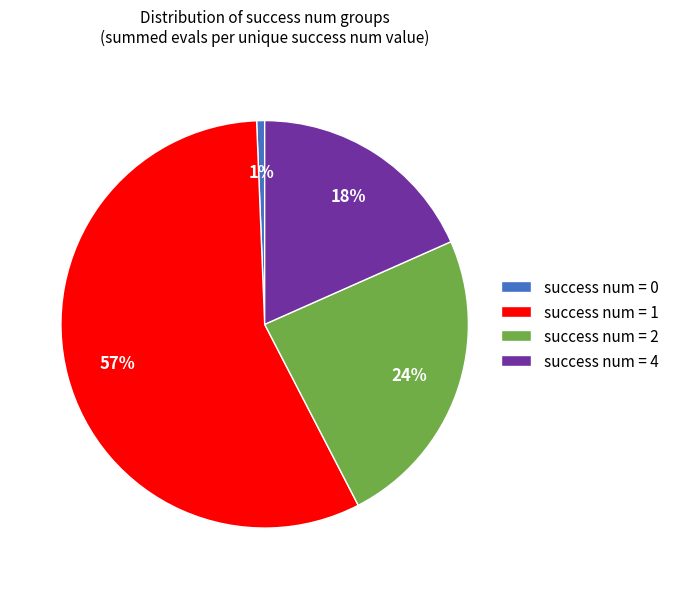

Which has a higher value, success num = 2 or success num = 4?

success num = 2